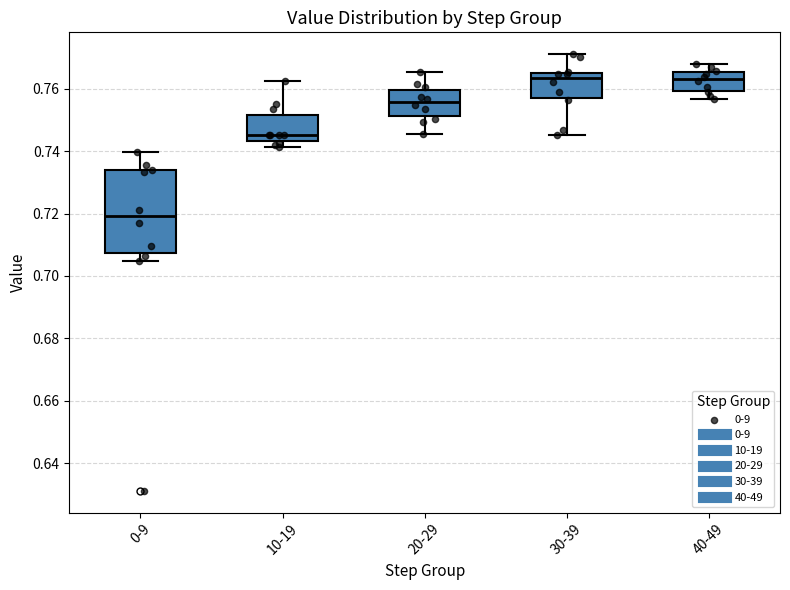

Reading left to right, transcribe this box plot: for each box, give where its median line is, the range the box spans, and where its two whiskers end, as read against the y-axis. The values are not printed on the chart, so give them approximately, as read against the axis.

0-9: median 0.720, box 0.708 to 0.734, whiskers 0.704 to 0.740
10-19: median 0.746, box 0.744 to 0.752, whiskers 0.742 to 0.762
20-29: median 0.756, box 0.752 to 0.760, whiskers 0.746 to 0.766
30-39: median 0.764, box 0.756 to 0.766, whiskers 0.746 to 0.772
40-49: median 0.764, box 0.760 to 0.766, whiskers 0.756 to 0.768